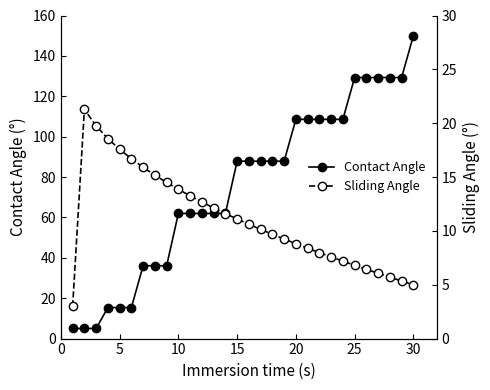

What is the average value of the Sliding Angle series?

11.1